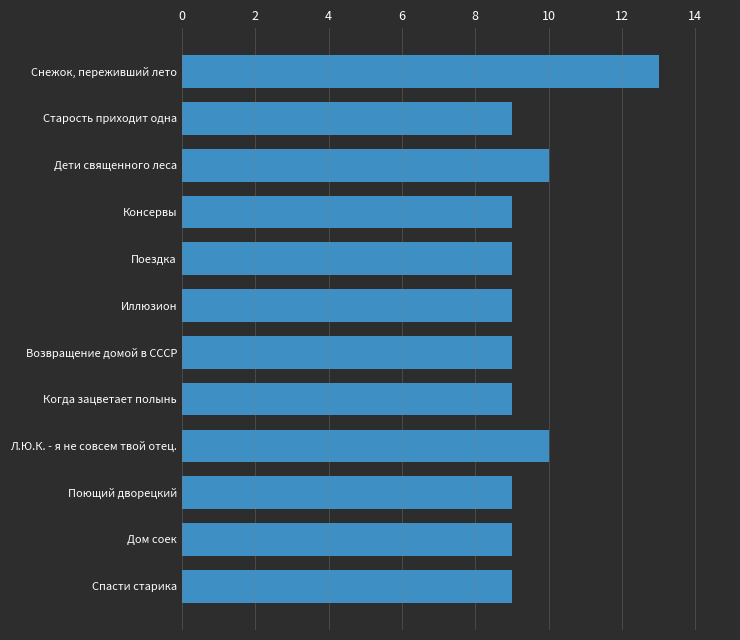

Is it true that the value at Дети священного леса is 10?

True